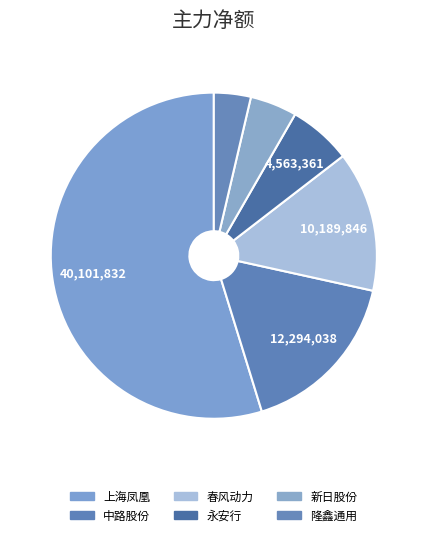

How many slices are in this pie chart?

6